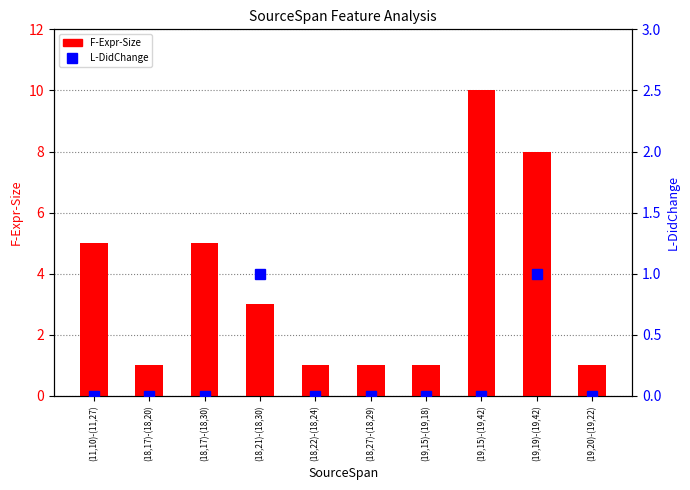

Which series has the widest spread of values?

F-Expr-Size